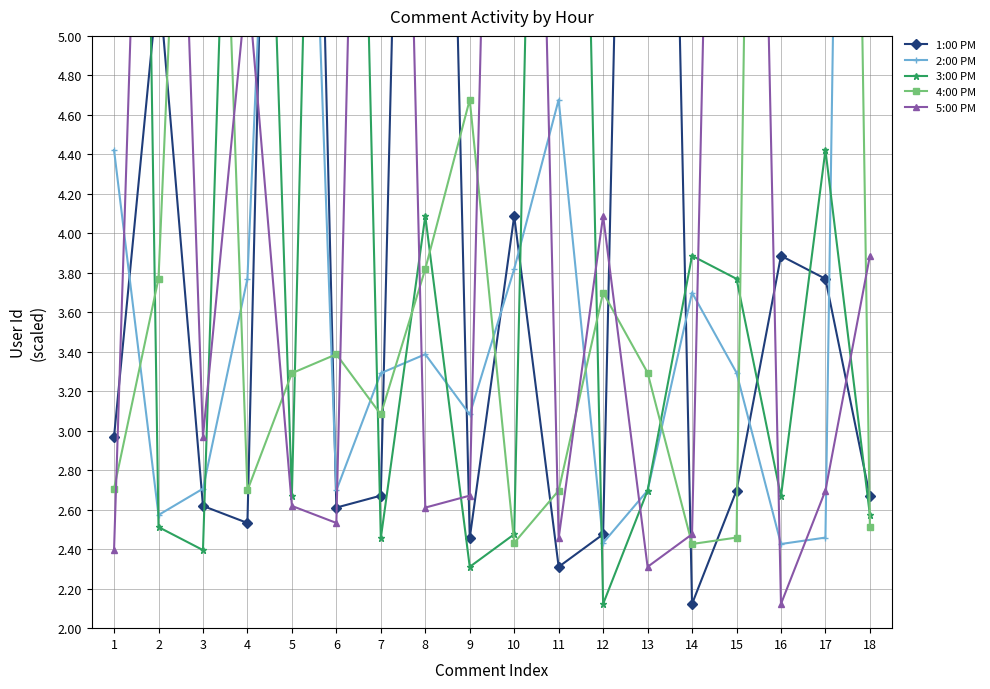

Where is 3:00 PM nearest to the value 9?

4